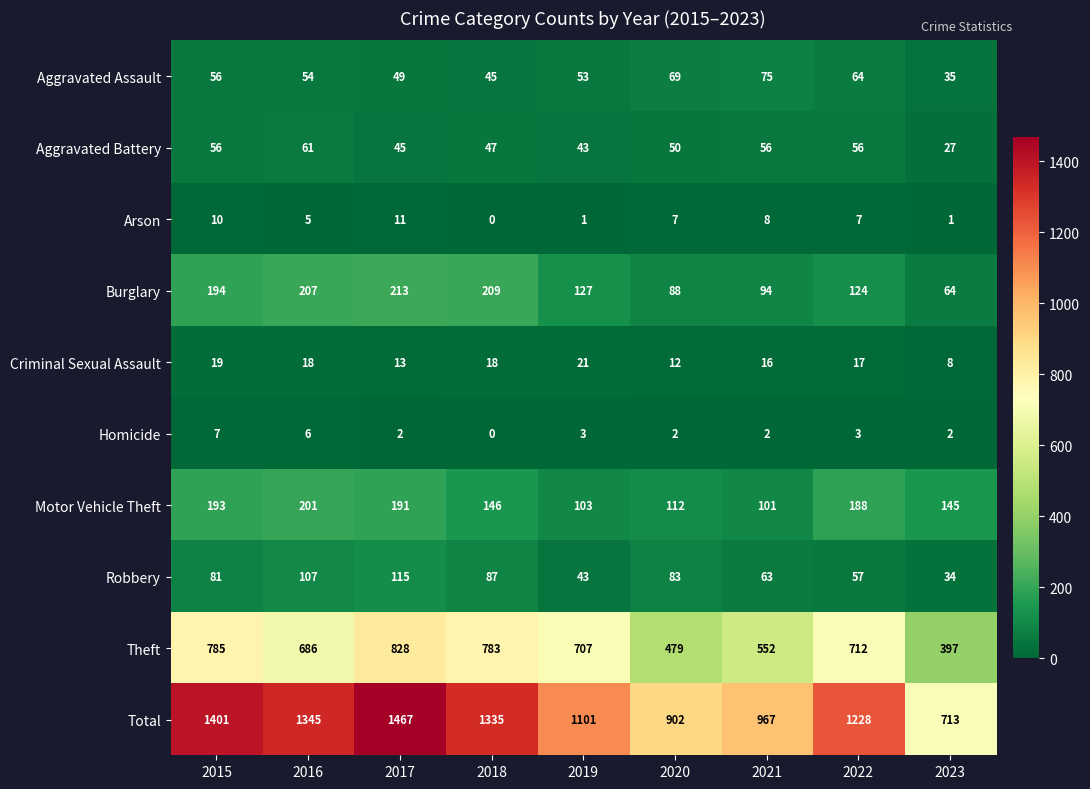

Which series has the widest spread of values?

Total